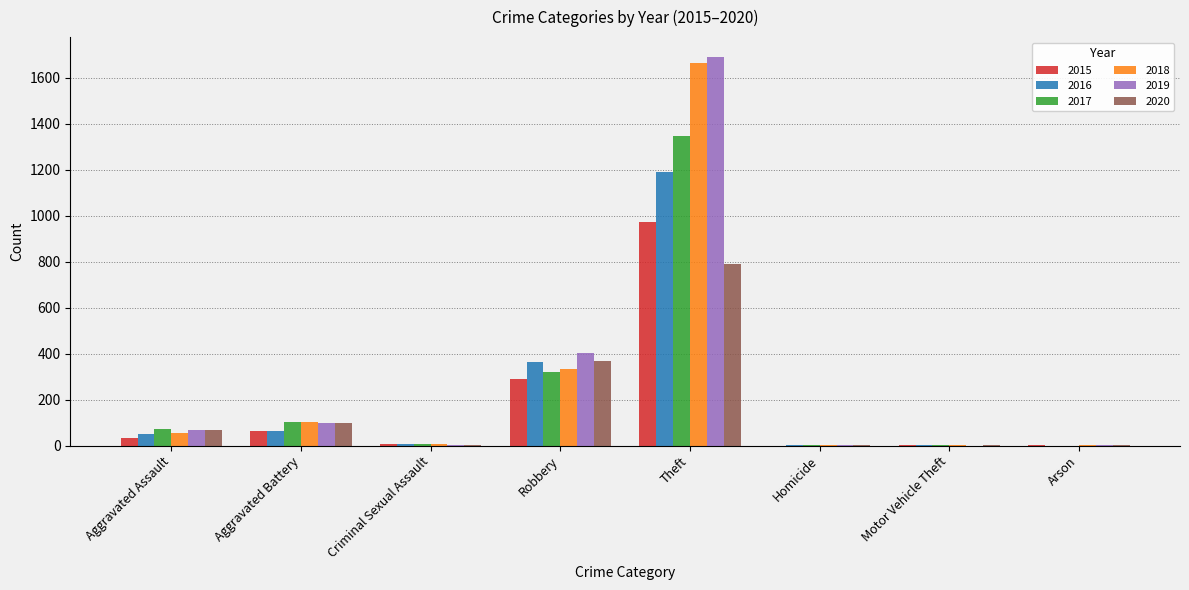

Read the 2016 value at Theft.

1189